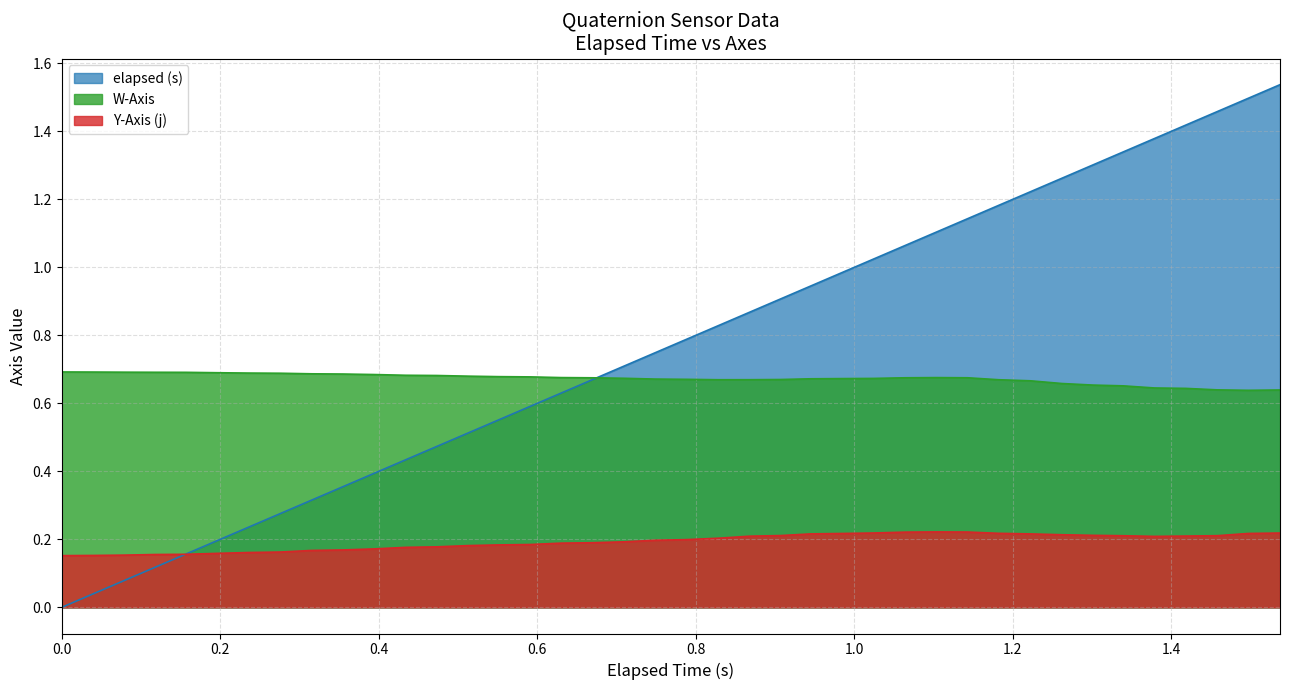

At how many categories does at least one series exceed 0?

40